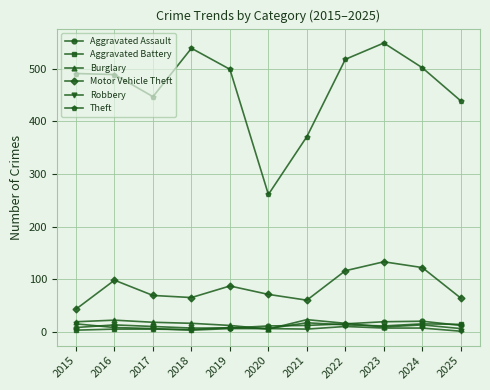

Which series has the largest total across all categories?

Theft